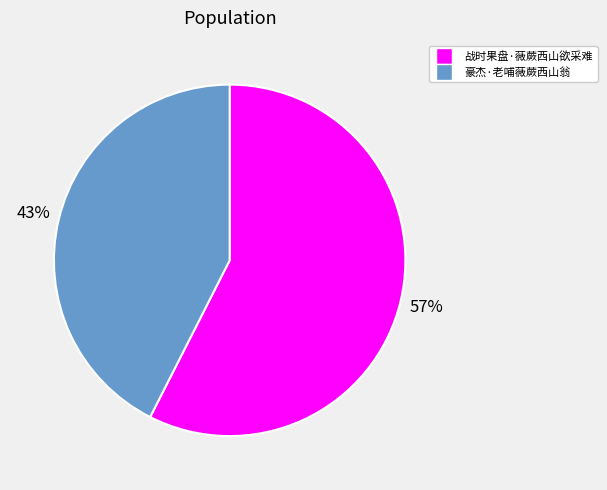

Does 战时果盘·薇蕨西山欲采难 account for over 50% of the chart?

Yes